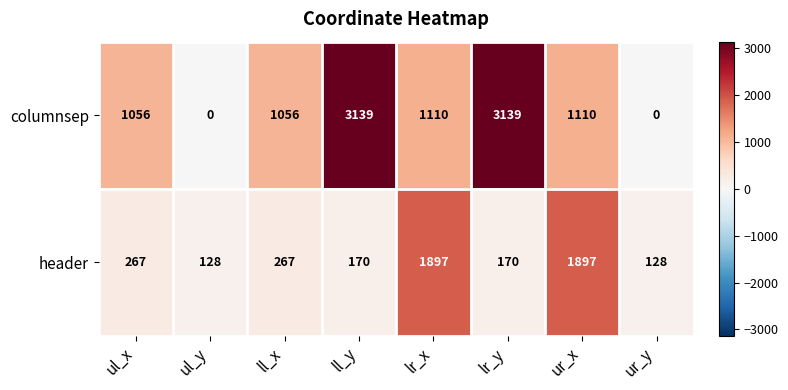

The columnsep series shows 401 at ur_x. True or false?

False